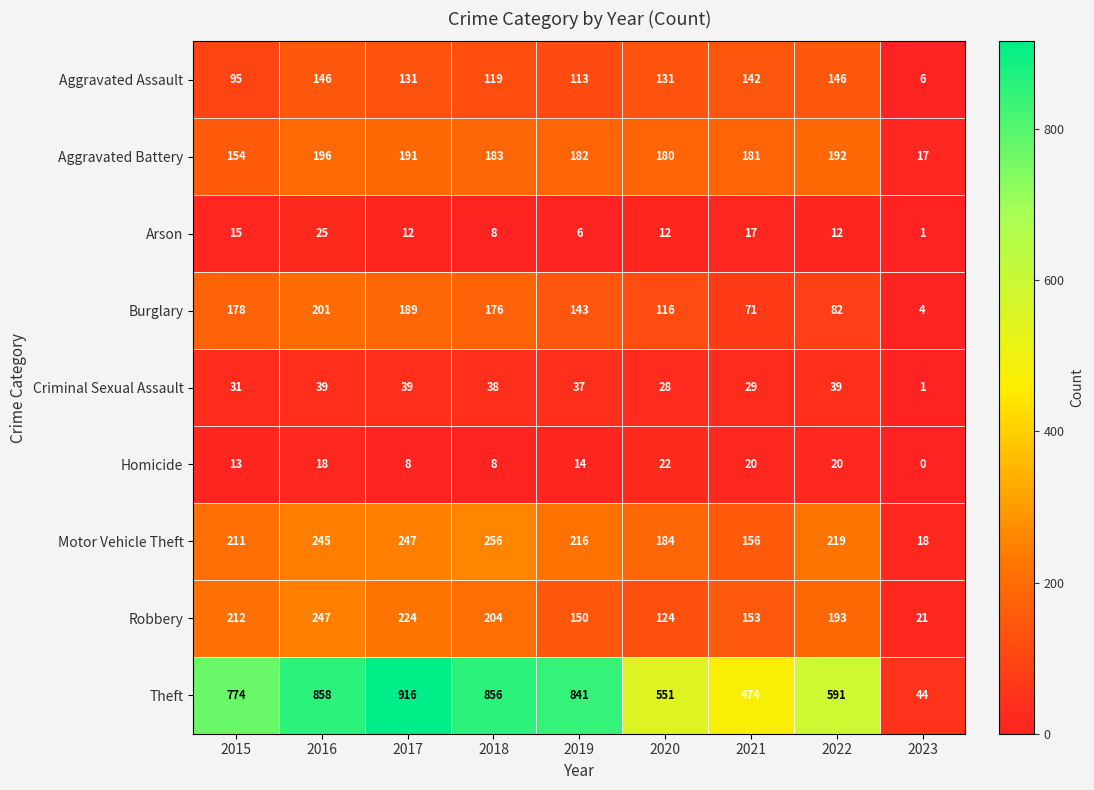

Count the number of data series in this chart.

9